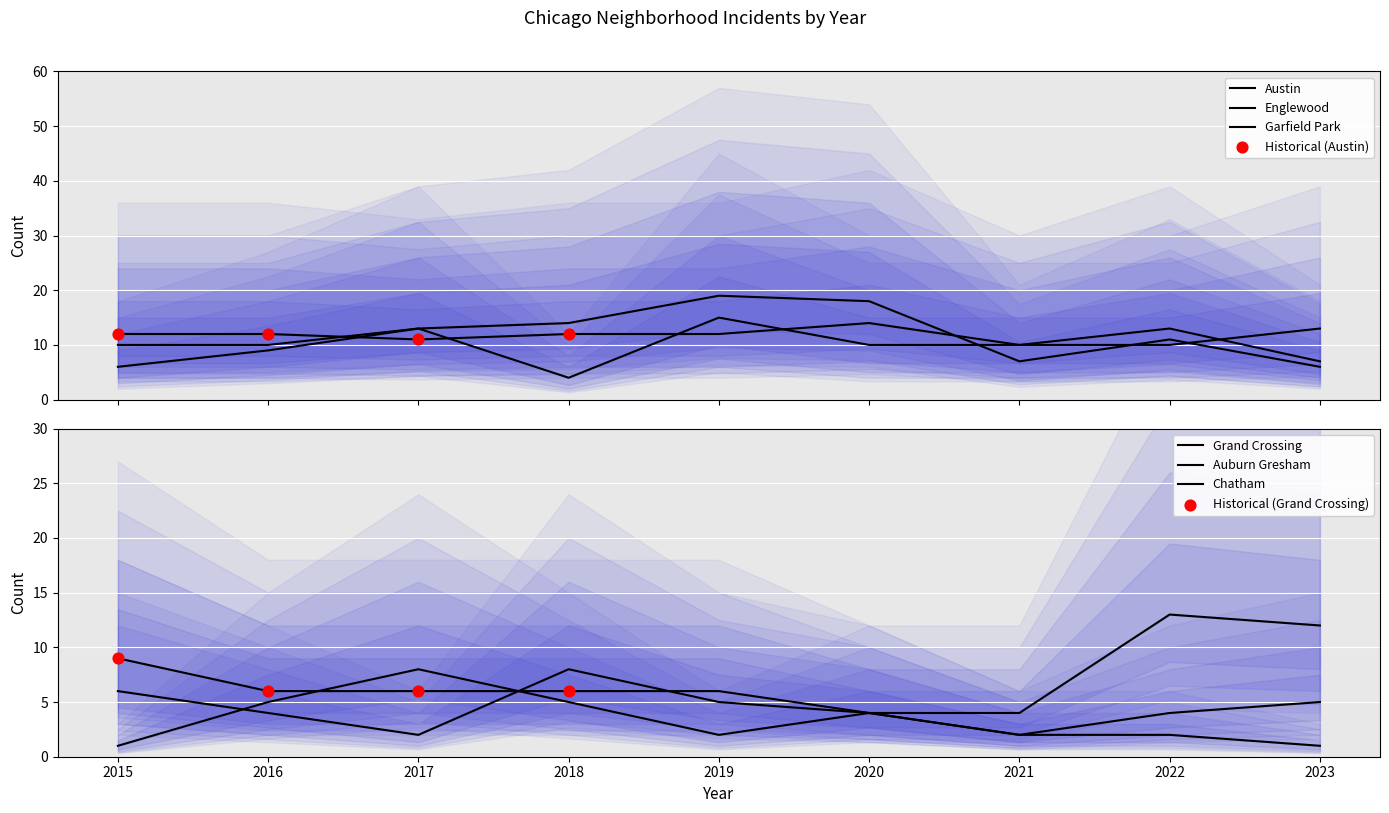

What is the total value across all series at 2016?

46